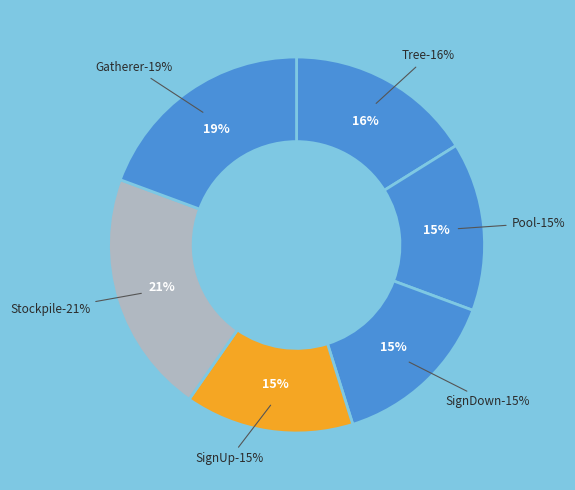

What percentage is the Pool slice, to the nearest percent?

15%